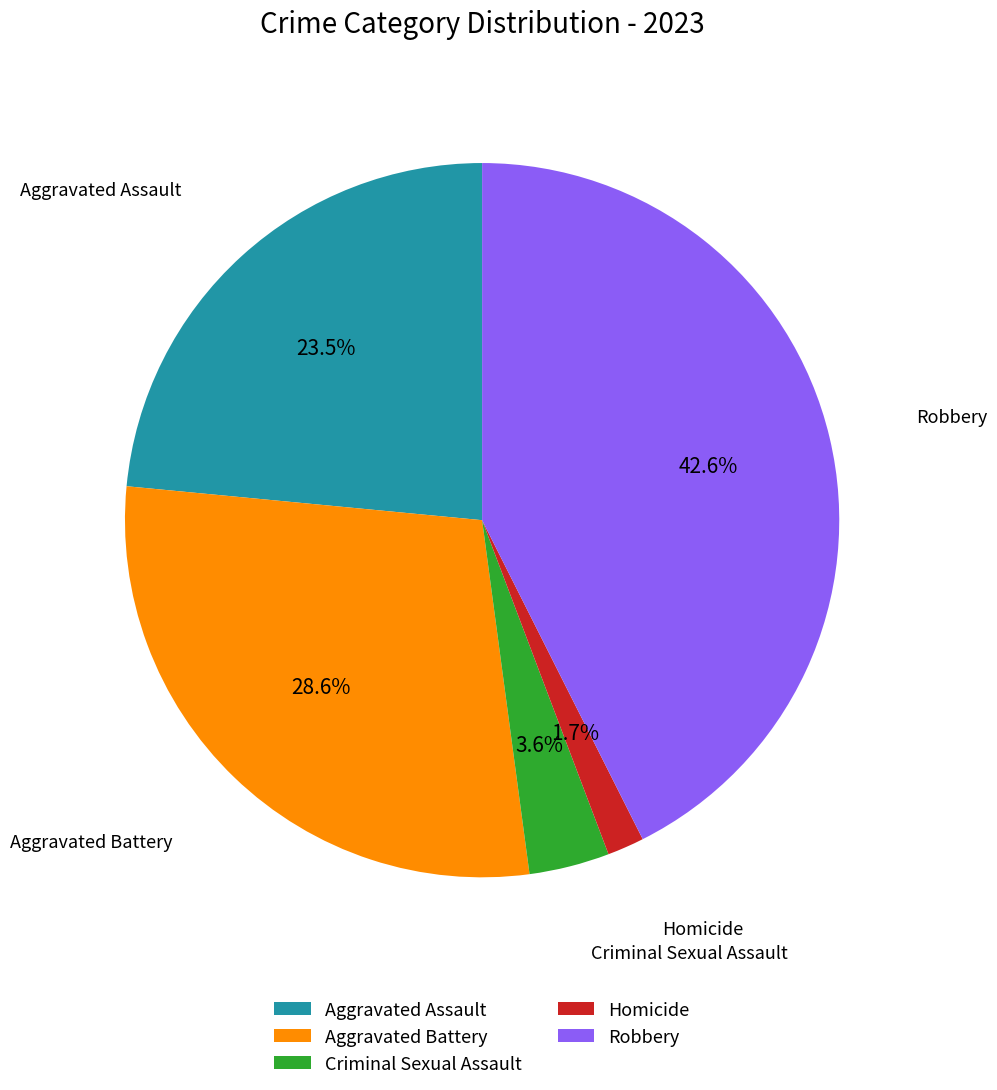

Is the sum of Robbery and Aggravated Battery greater than half?

Yes